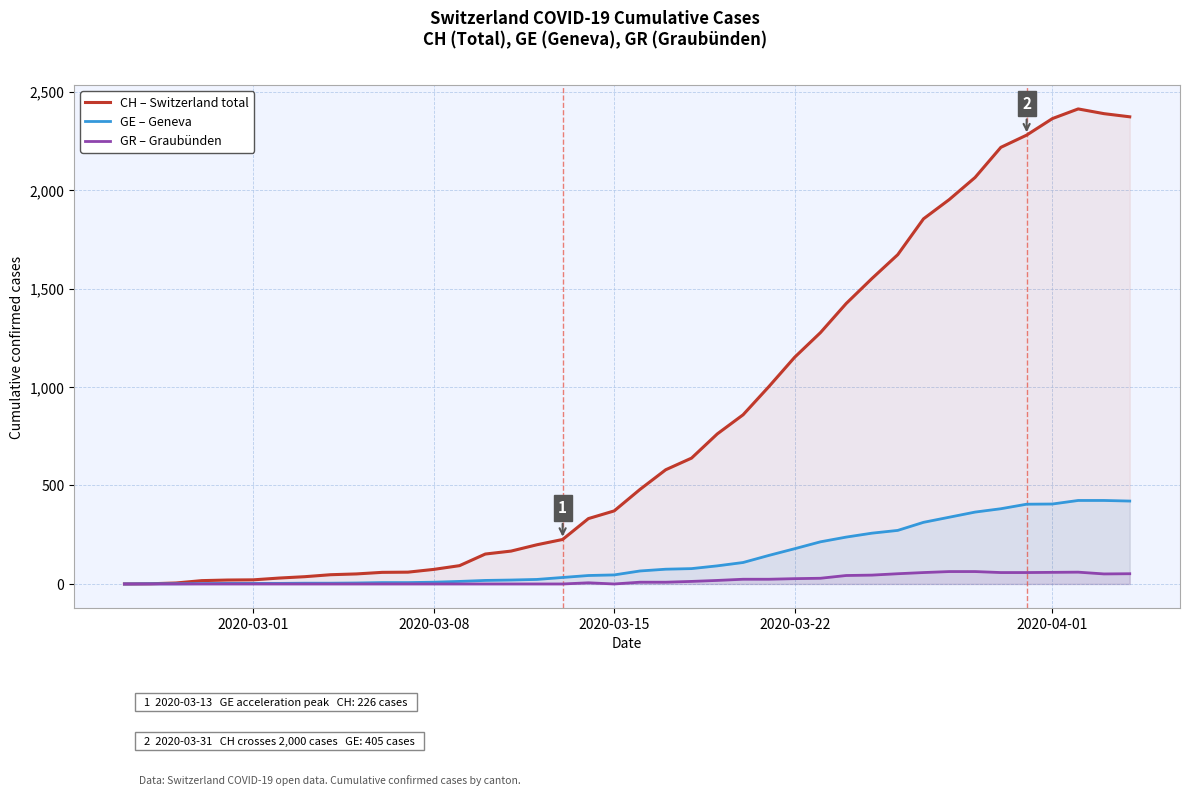

List the series in order of their peak value, lowest first.

GR – Graubünden, GE – Geneva, CH – Switzerland total